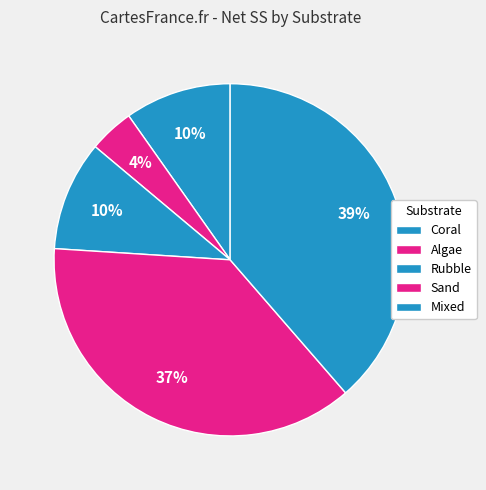

To the nearest percent, what is the average slice percentage?

20%